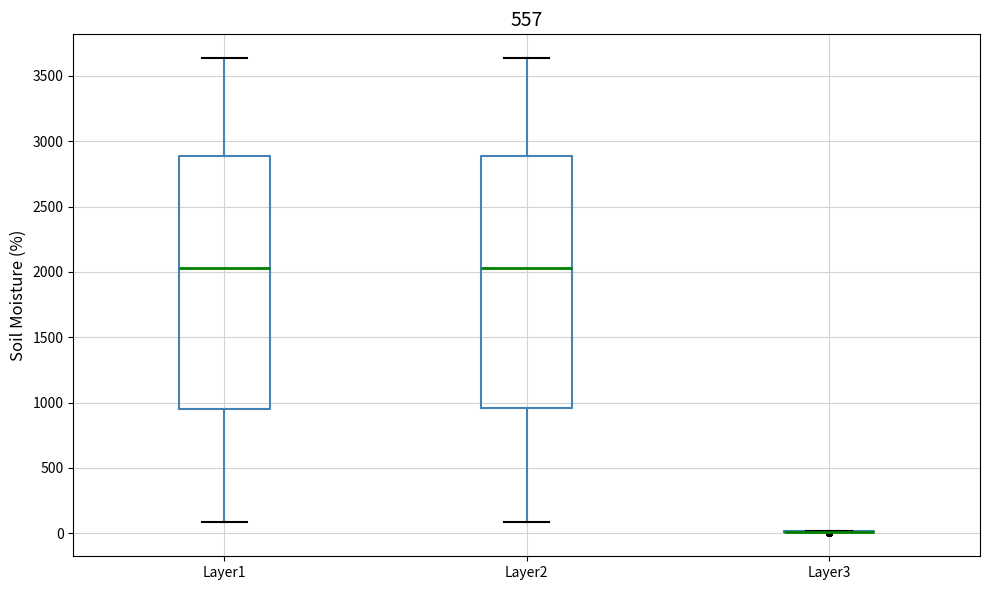

Reading left to right, read every box against the y-axis: the position of its median line, the range the box covers, and the ends of its whiskers. The values are not printed on the chart, so give them approximately, as read against the axis.

Layer1: median 2050, box 950 to 2900, whiskers 100 to 3650
Layer2: median 2050, box 950 to 2900, whiskers 100 to 3650
Layer3: box collapsed to a line at 0, whiskers 0 to 0